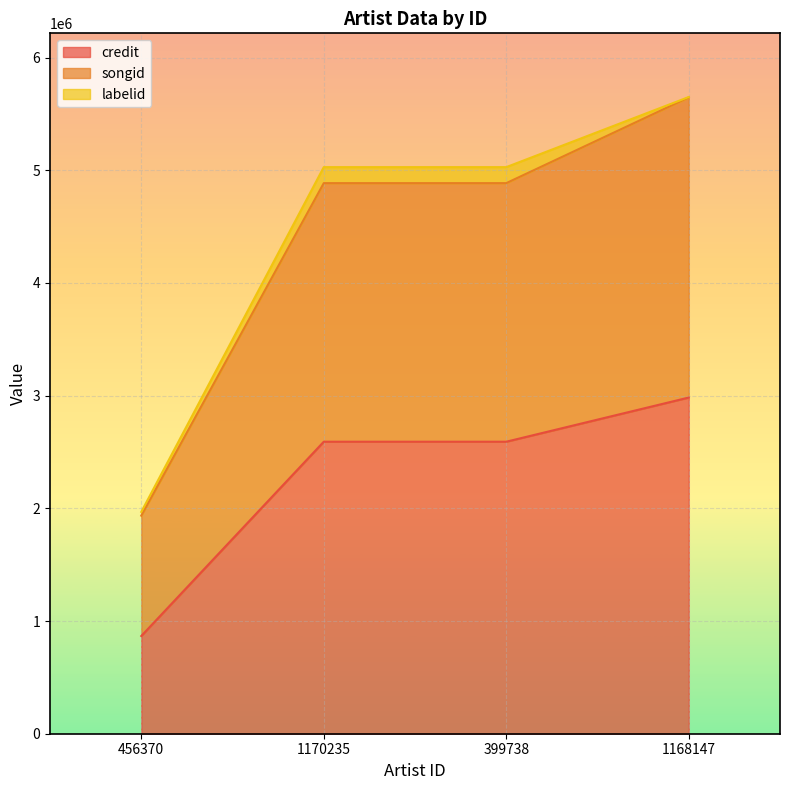

What position from the right is 456370?

4